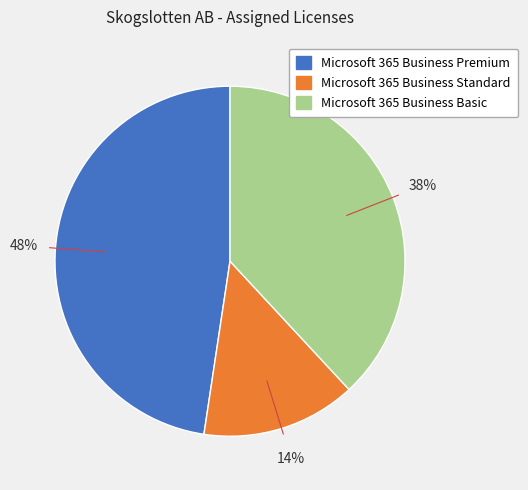

To the nearest percent, what is the average slice percentage?

33%